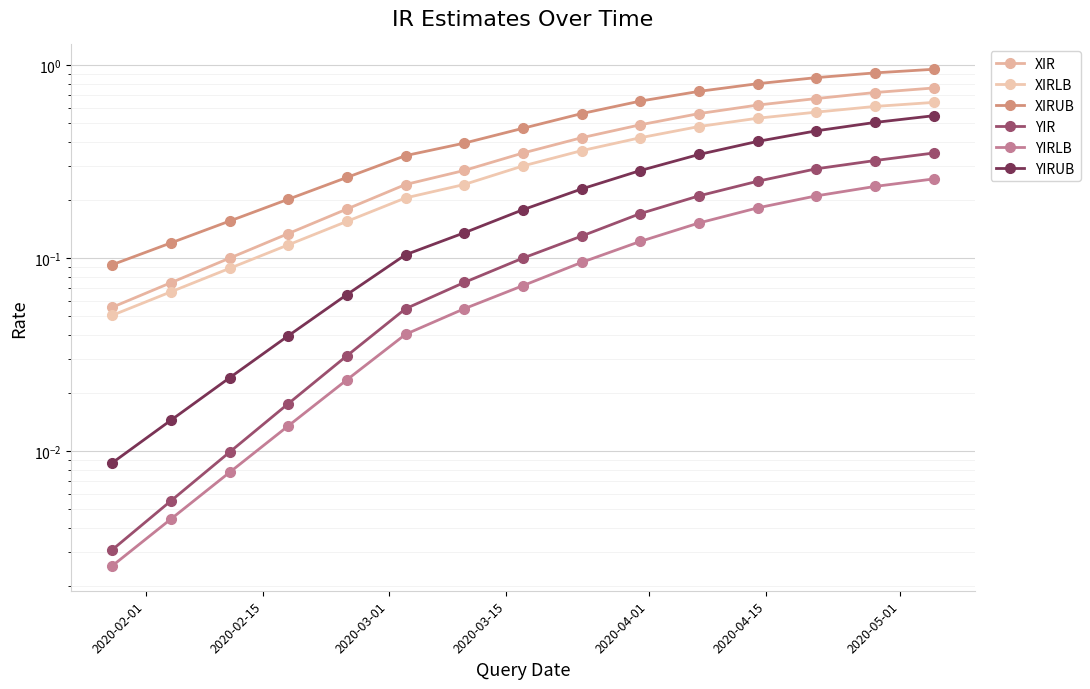

True or false: XIR and YIRUB intersect in this chart.

False